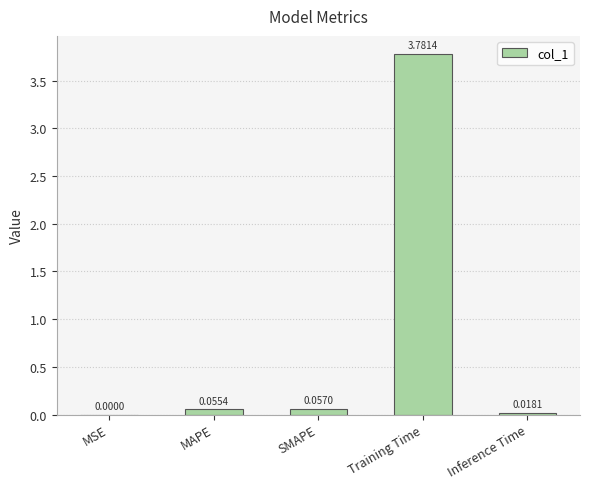

What is the difference between the values at MSE and Training Time?

3.8